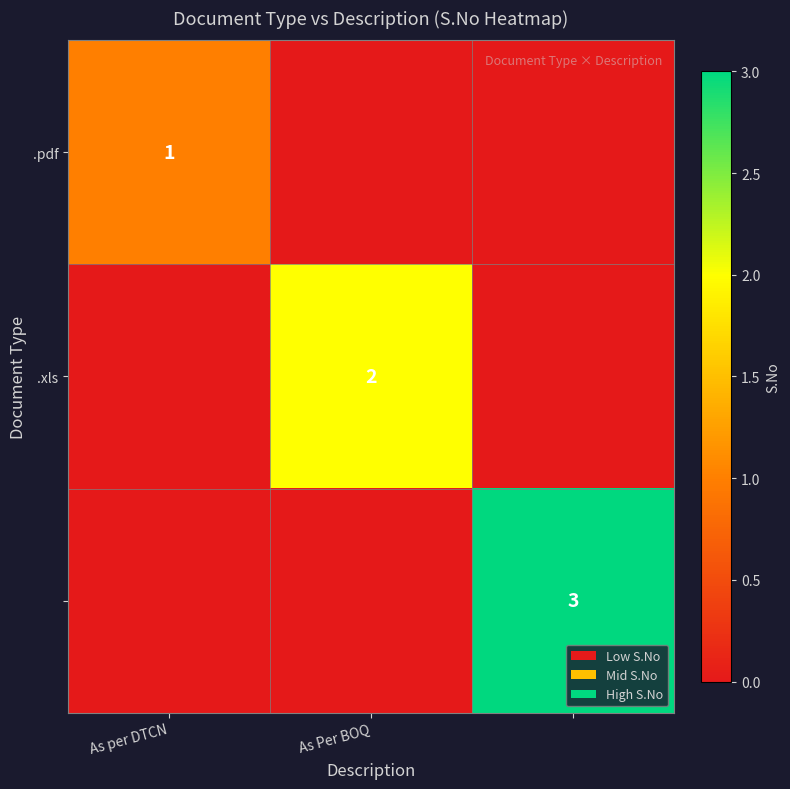

Which label corresponds to the smallest value in the chart?

As Per BOQ